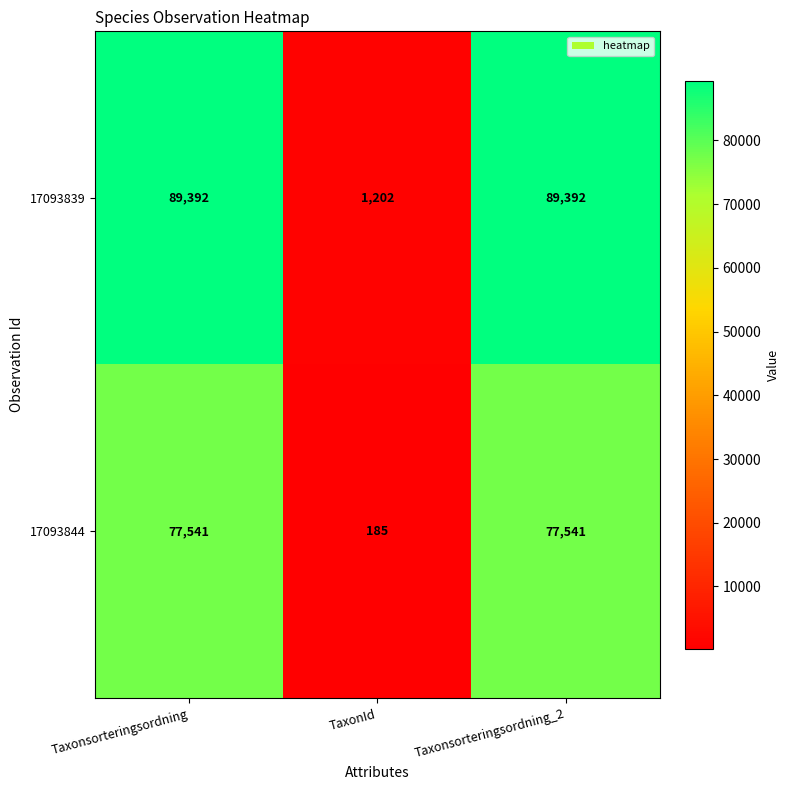

At TaxonId, list the series in order from smallest to largest.

17093844, 17093839